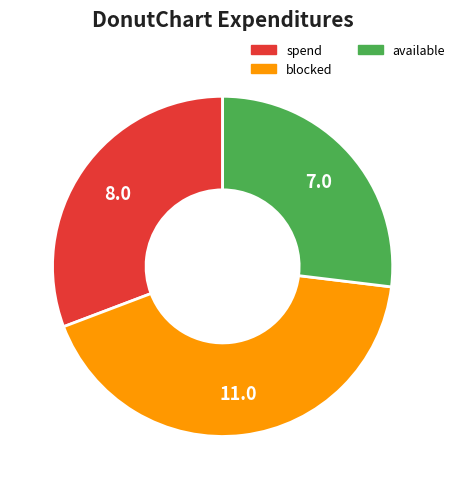

Does any single category account for the majority?

No